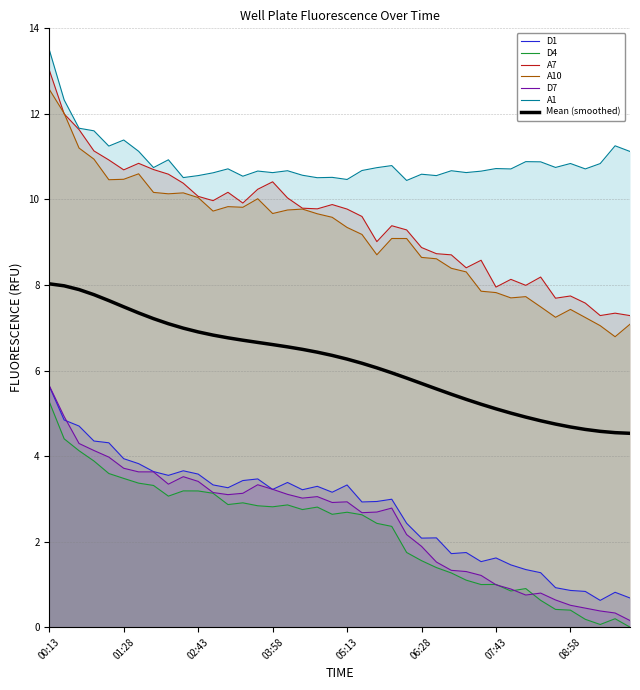

Rank the series by their maximum value, from lowest to highest.

D4, D1, D7, A10, A7, A1